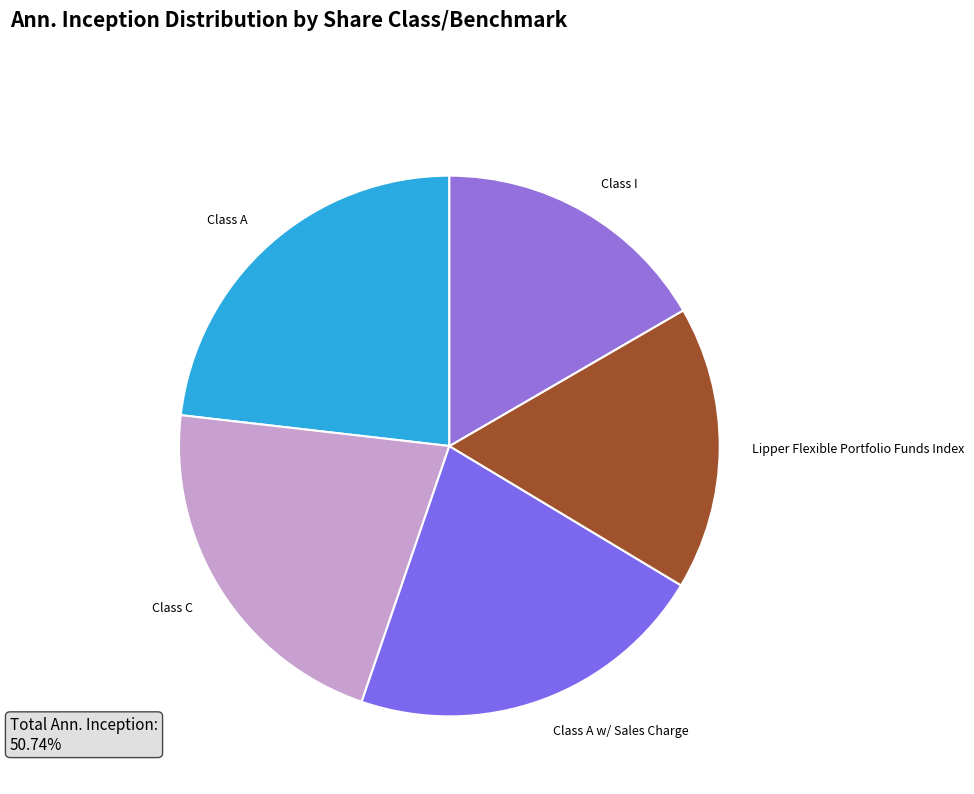

Combined, do Class C and Class A account for over 50%?

No